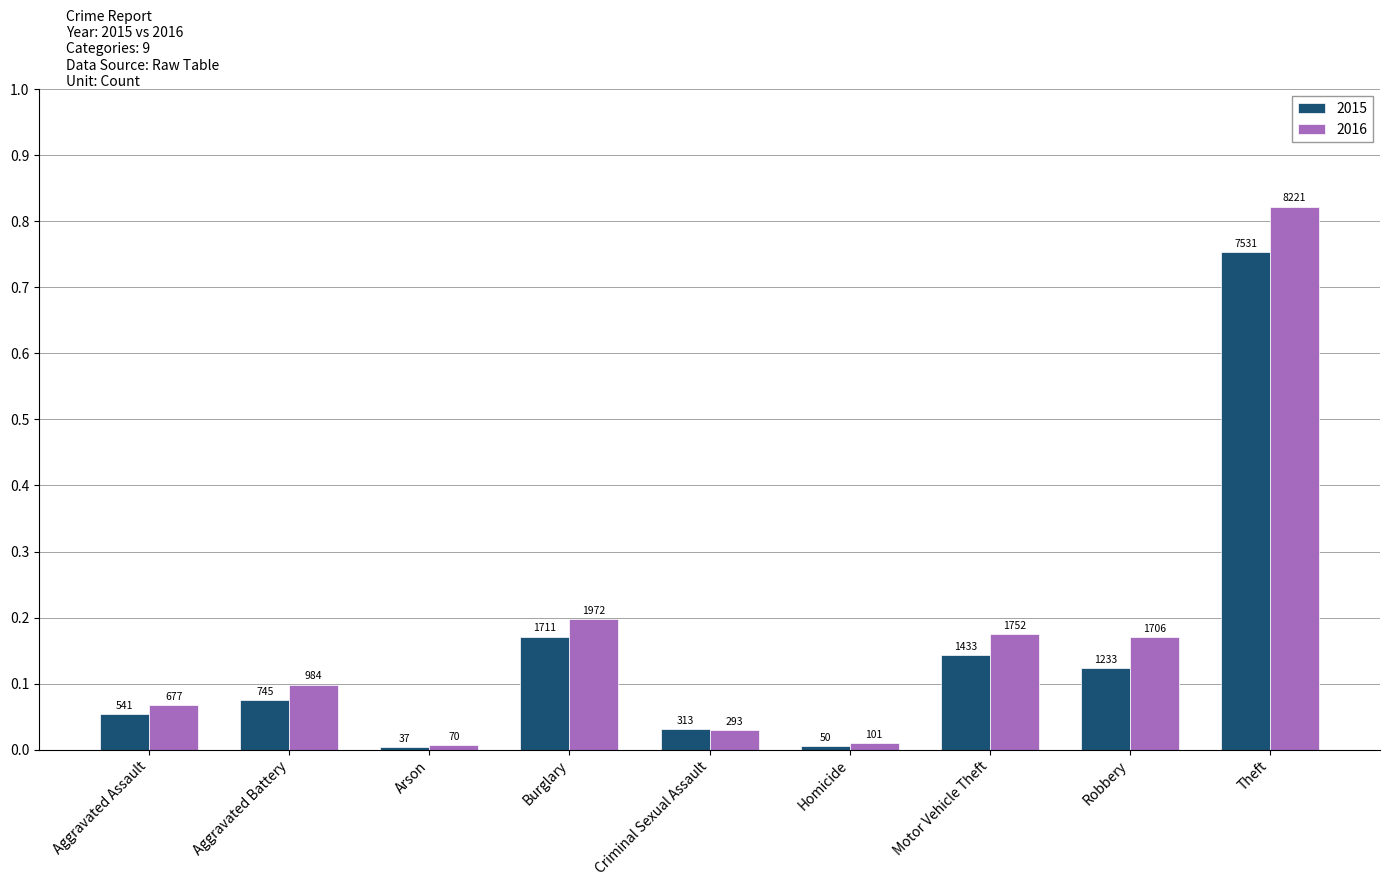

List the series in order of their peak value, lowest first.

2015, 2016